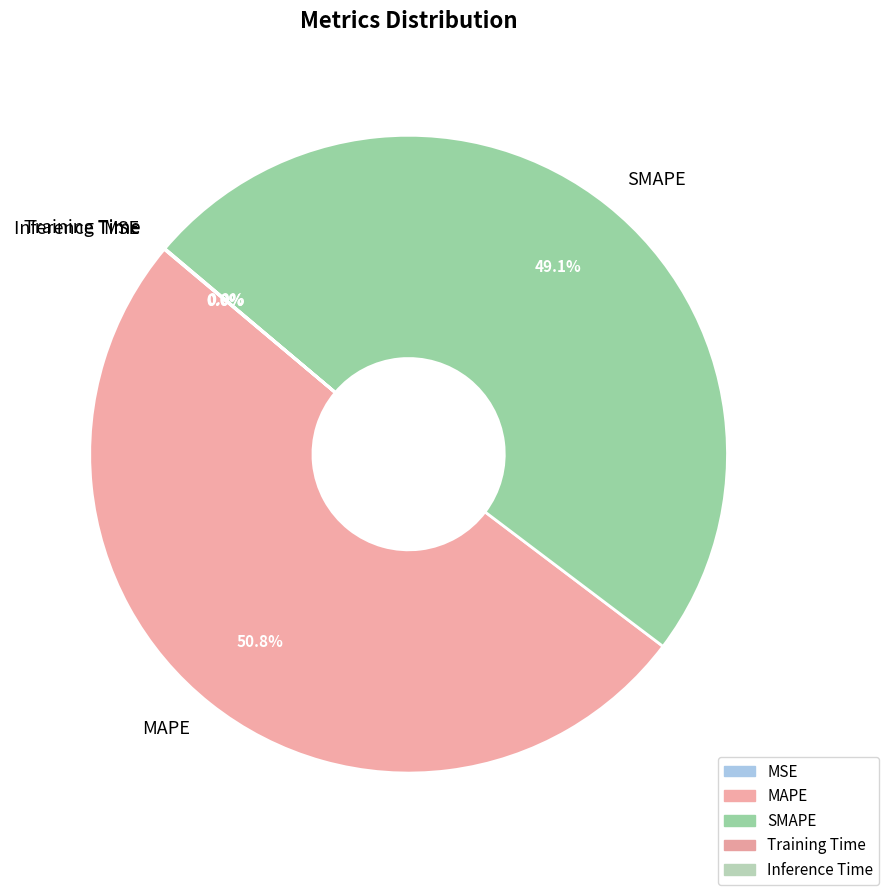

What is the majority slice?

MAPE